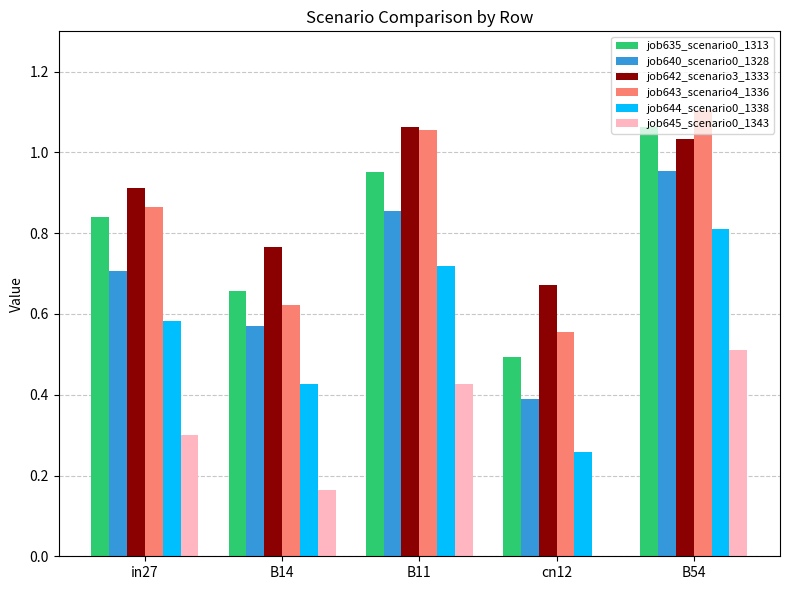

What is the sum of the job643_scenario4_1336 values at B11 and in27?

1.9